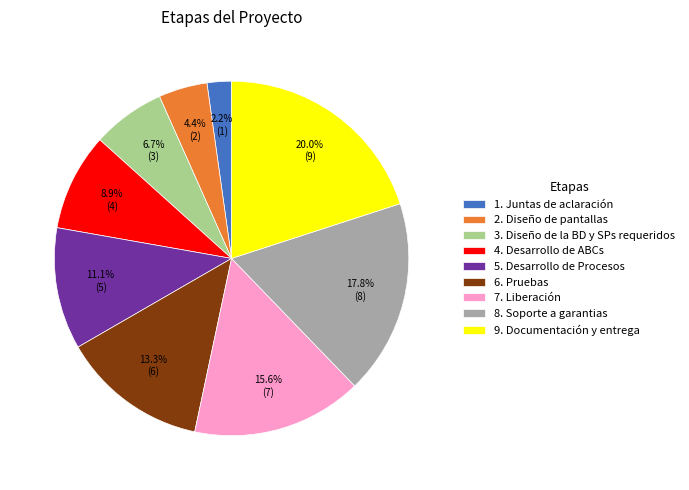

To the nearest percent, what is the average slice percentage?

11%